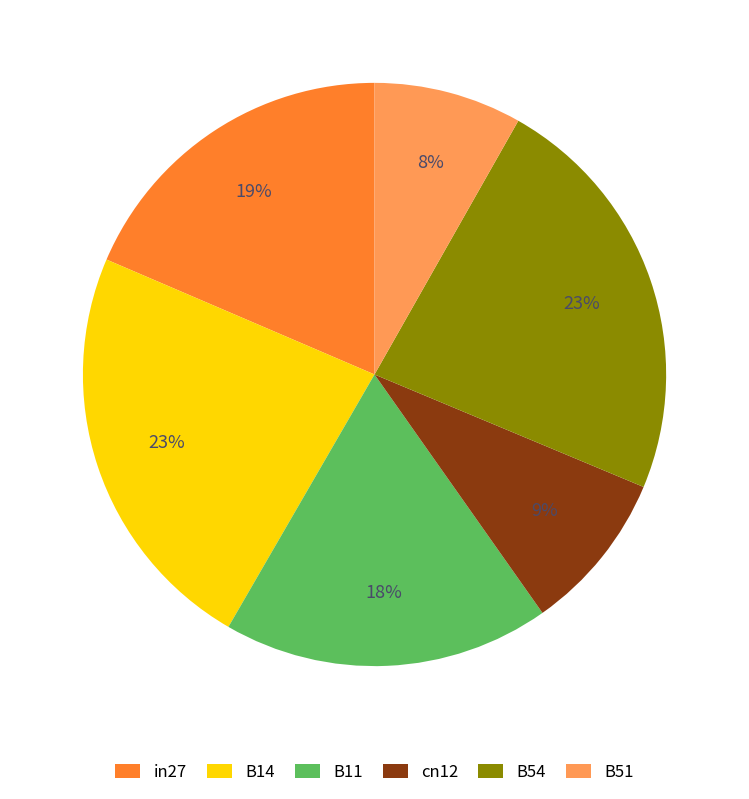

True or false: B54 accounts for 18% of the total.

False